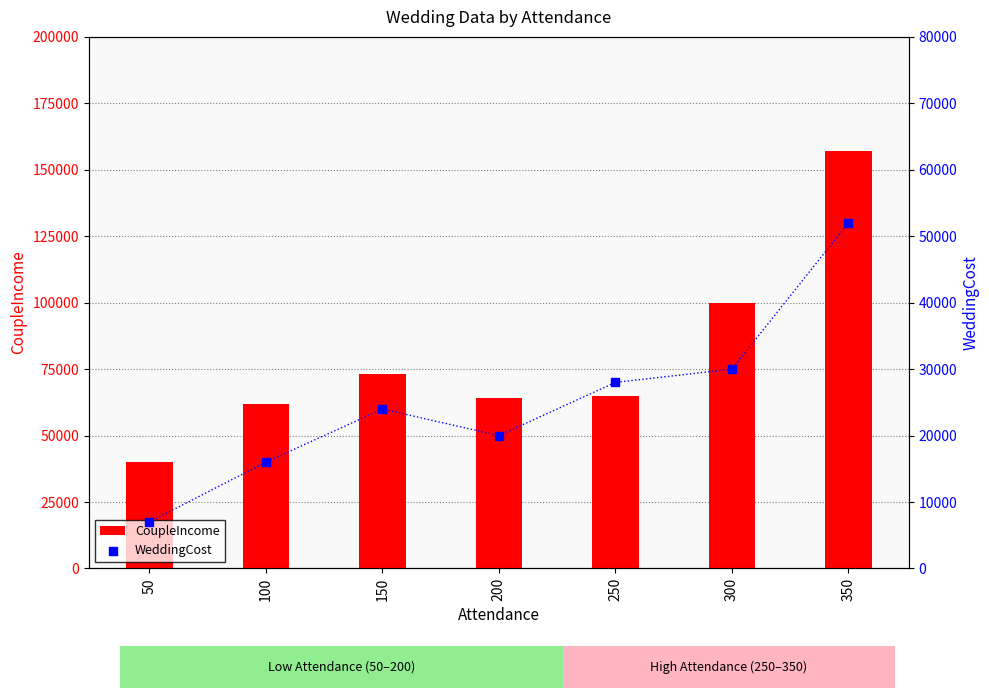

Which series has the largest Y range (max minus min)?

CoupleIncome